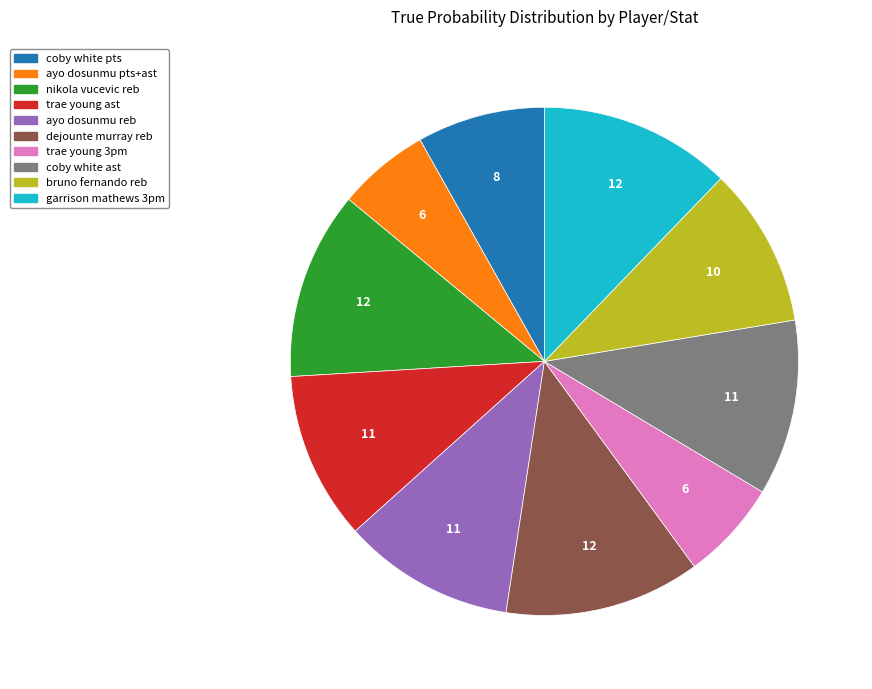

Is there a majority slice in this chart?

No